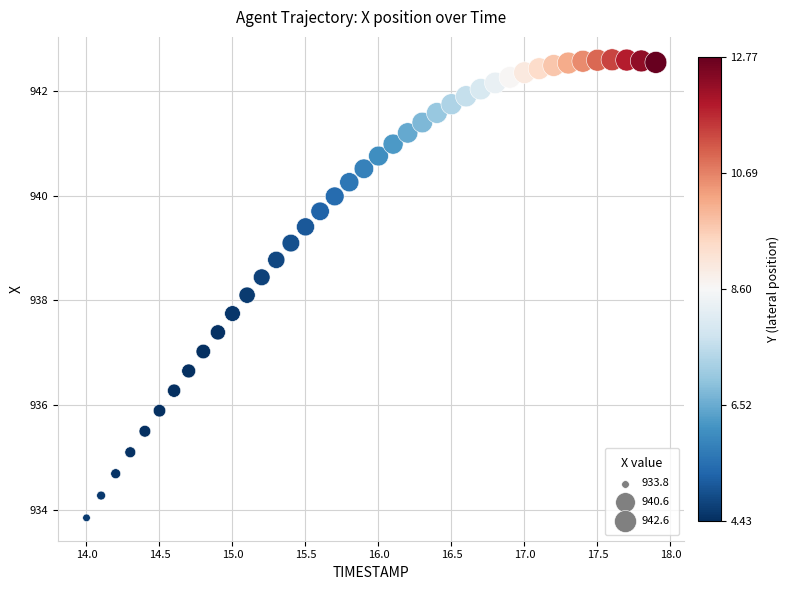

What Y value in the scatter plot is closest to 938?

938.1